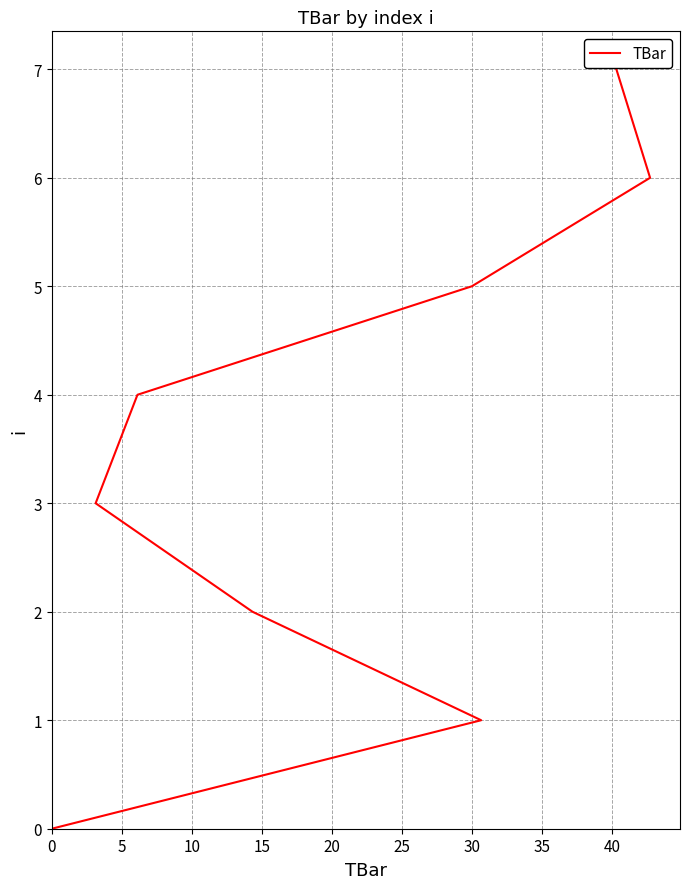

What is the approximate value at 25?

5